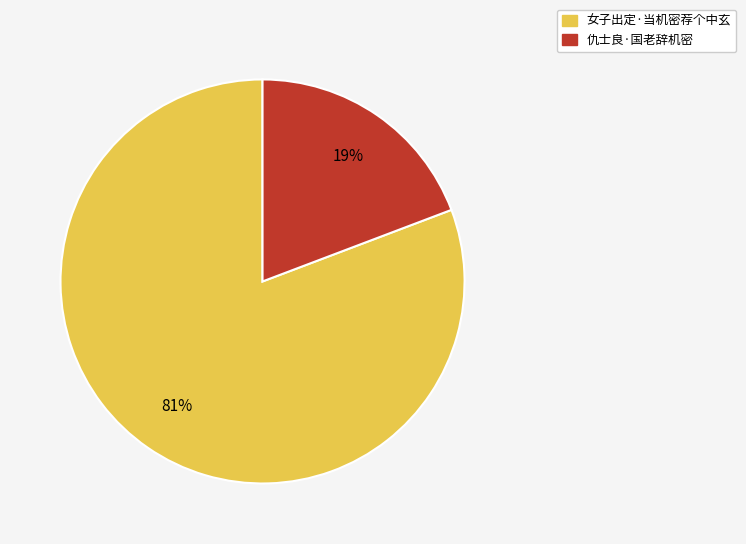

Is it true that 仇士良·国老辞机密 is 25% of the pie?

False